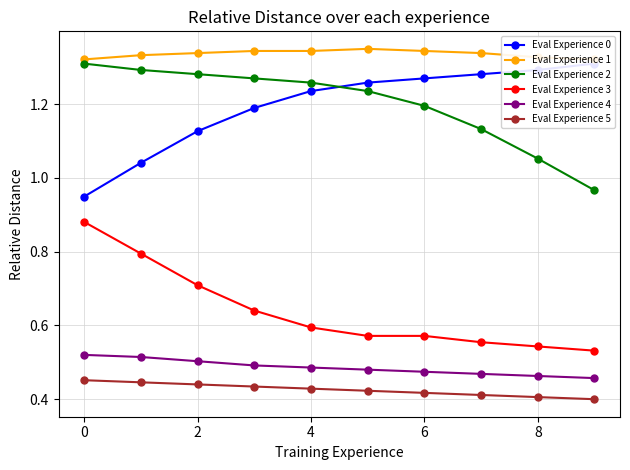

How many Eval Experience 5 values are between 0 and 1?

10